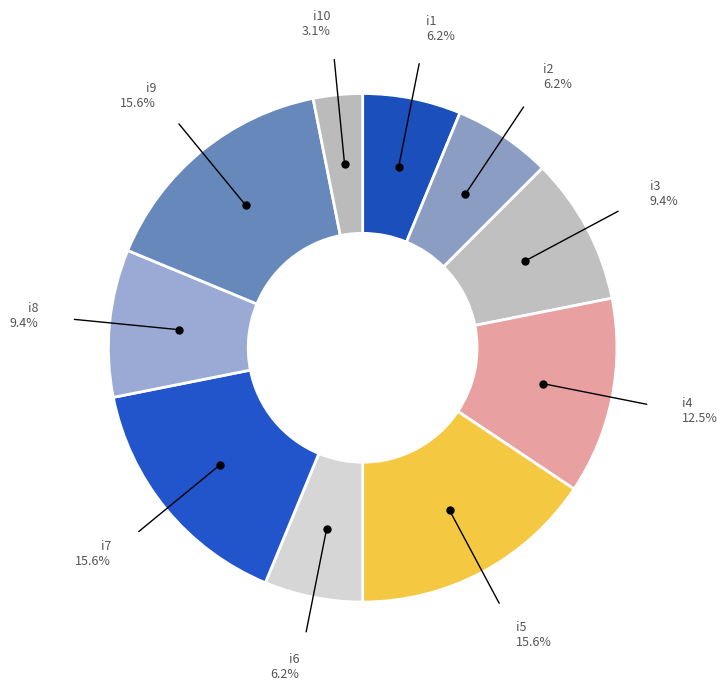

Count the number of slices in the pie.

10